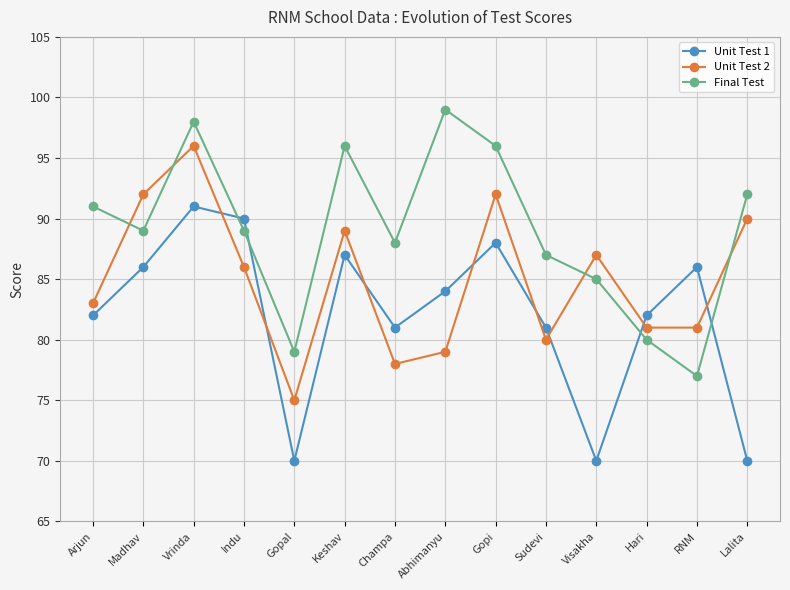

What is the value of the Unit Test 1 point at the 8th from the left?

84